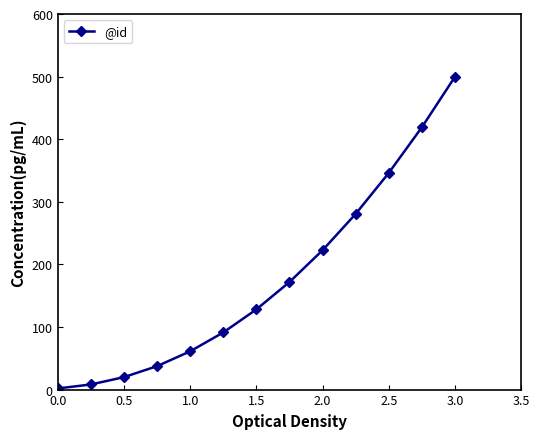

What is the value of the 13th point from the left?

500.0